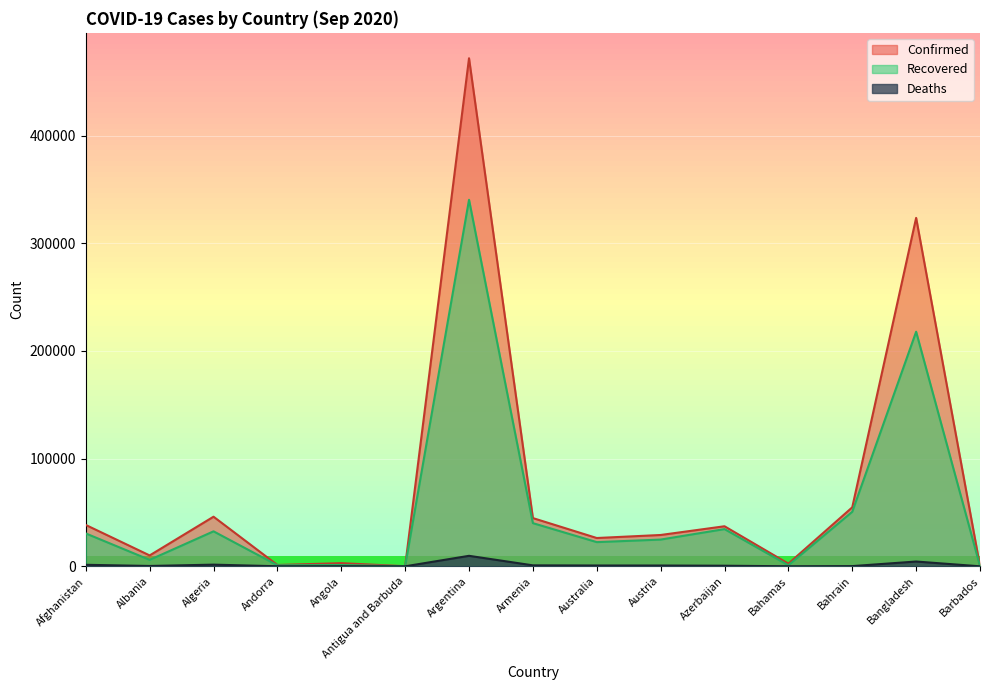

Is the value of Recovered at Afghanistan greater than the value of Confirmed at Albania?

Yes